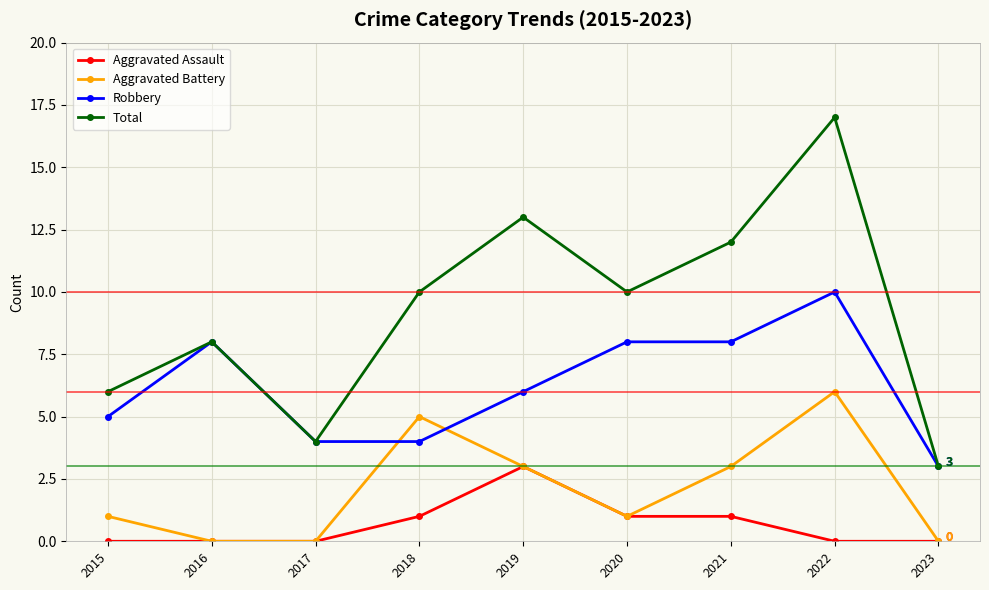

At how many categories does at least one series exceed 14?

1